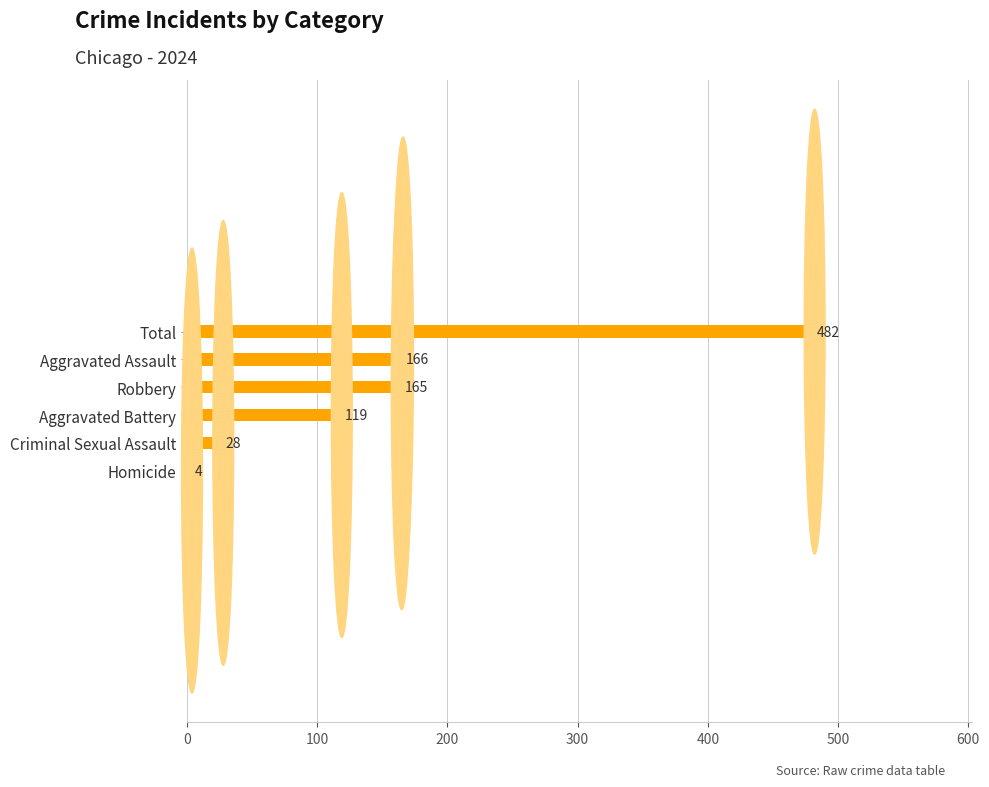

Reading bottom to top, what are all the values shown in this chart?

Homicide=4	Criminal Sexual Assault=28	Aggravated Battery=119	Robbery=165	Aggravated Assault=166	Total=482